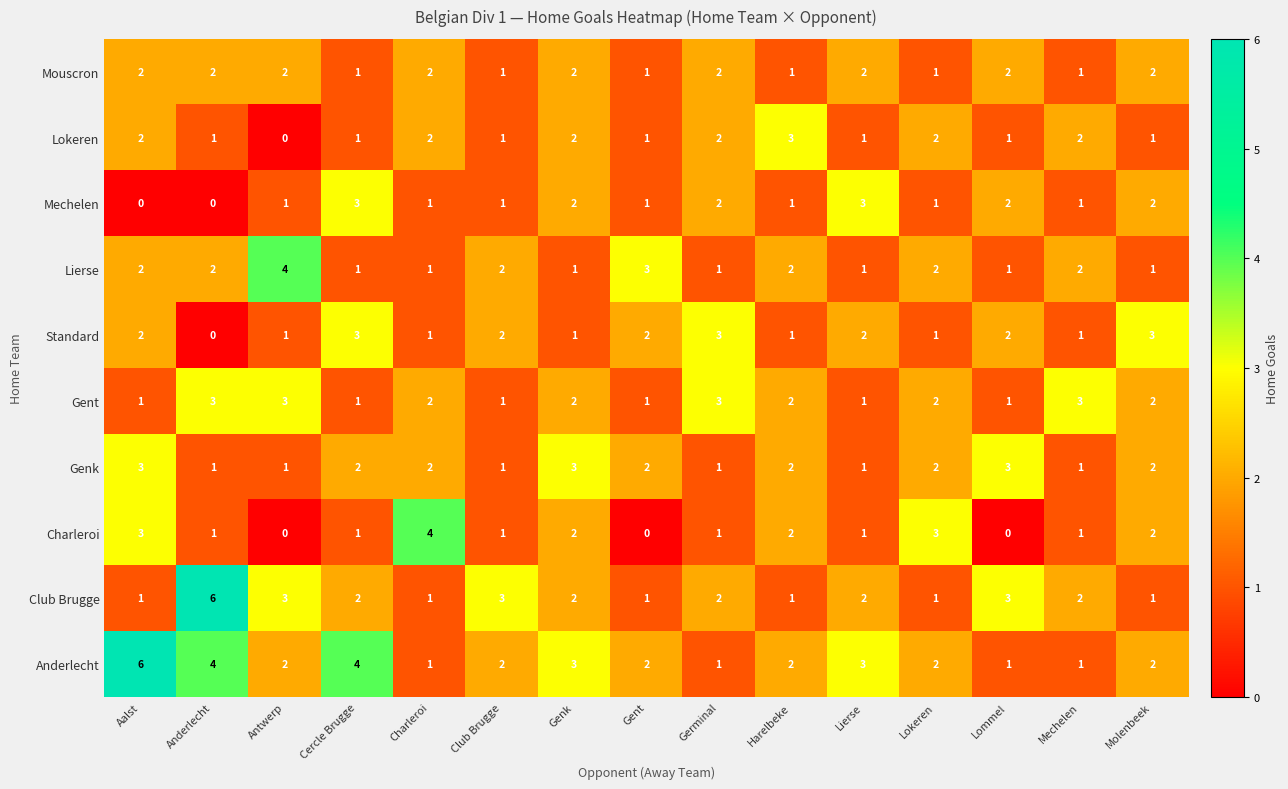

Where does the Gent series first go above 2?

Anderlecht